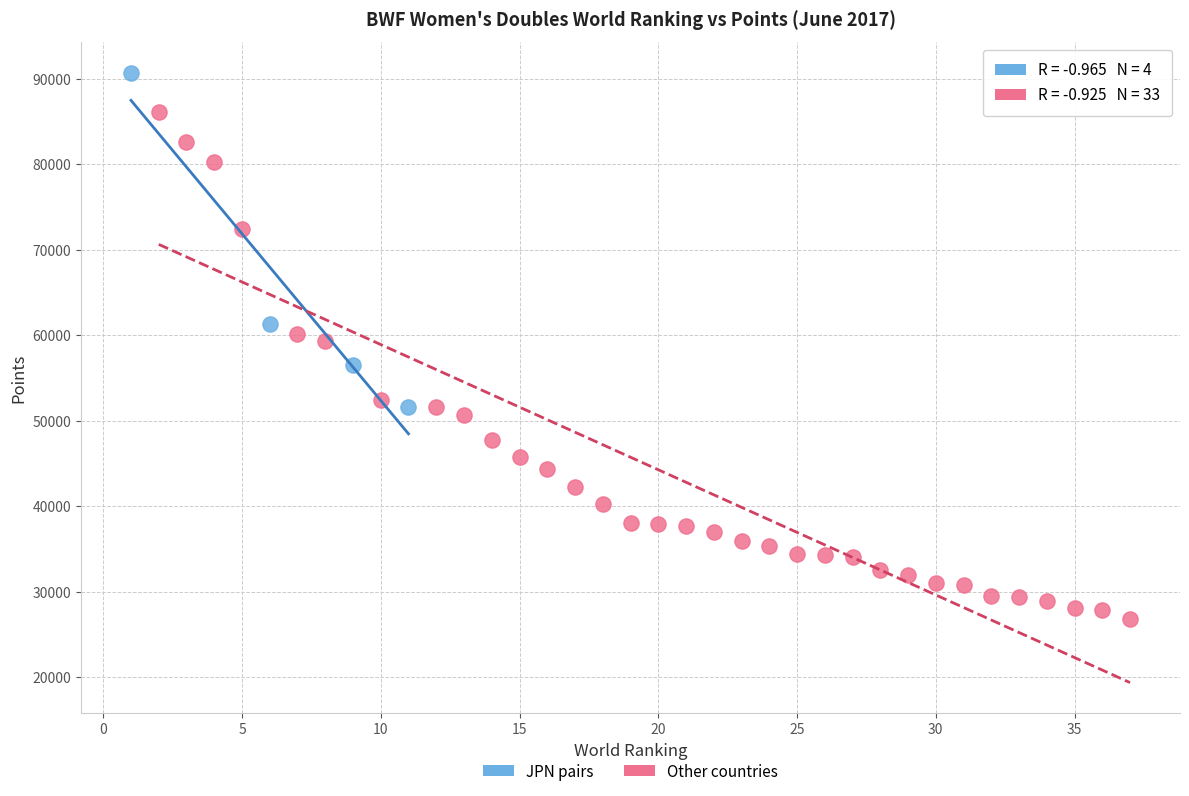

What are all the series names shown in the legend?

JPN pairs, Other countries